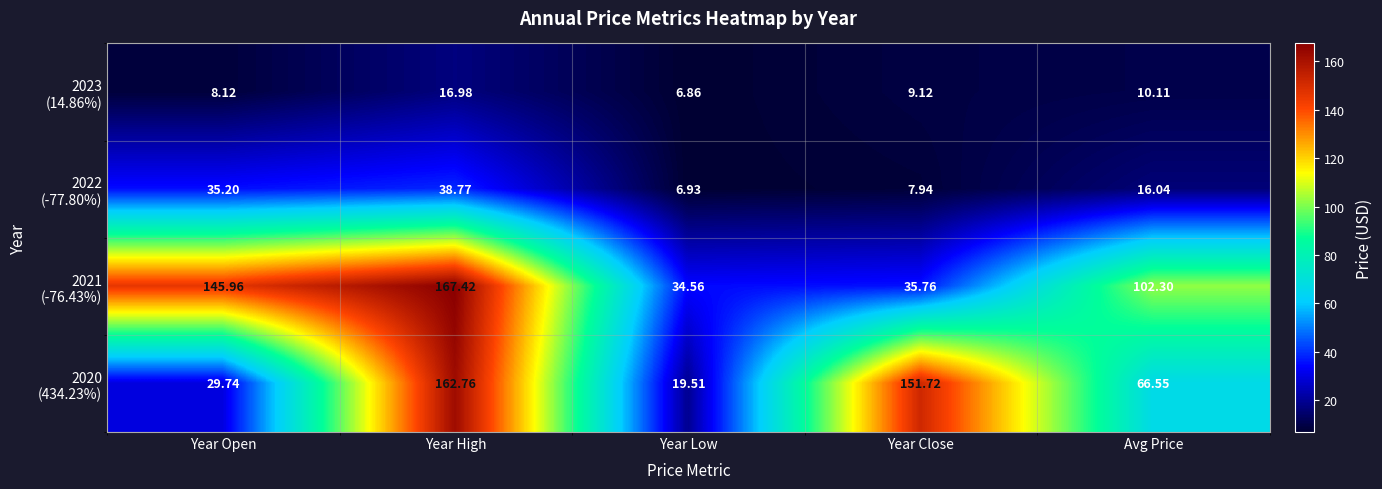

Which category has the highest value across all series?

Year High